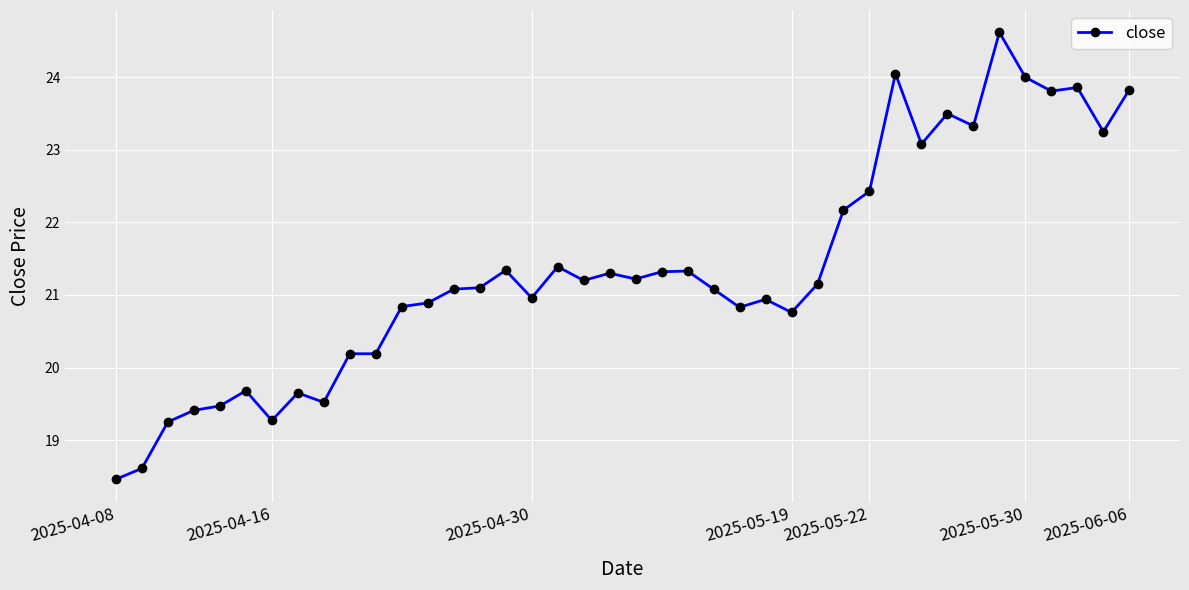

What is the value of the 9th point from the left?

19.5